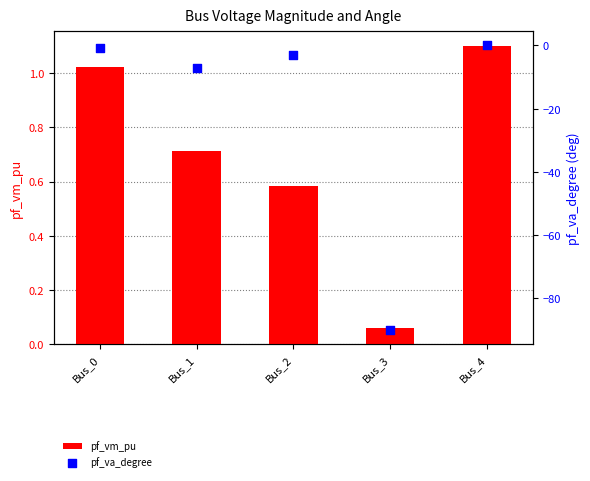

Which series has the largest total across all categories?

pf_vm_pu